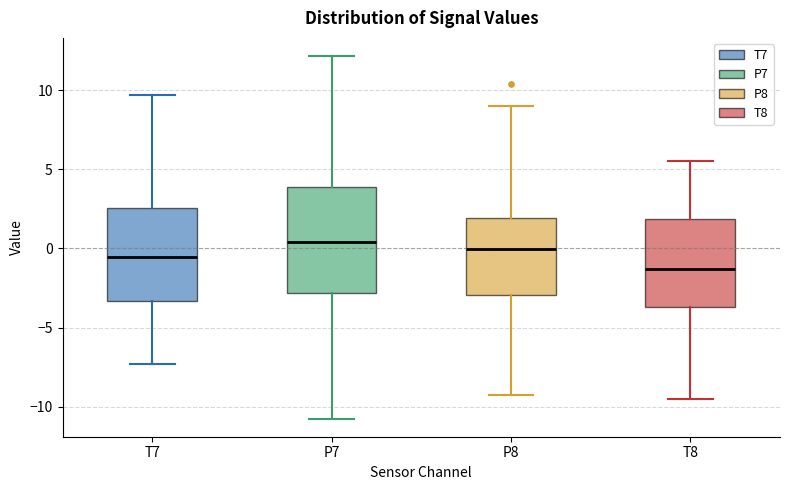

Reading left to right, transcribe this box plot: for each box, give where its median line is, the range the box spans, and where its two whiskers end, as read against the y-axis. The values are not printed on the chart, so give them approximately, as read against the axis.

T7: median -0.5, box -3.5 to 2.5, whiskers -7.5 to 9.5
P7: median 0.5, box -3.0 to 4.0, whiskers -11.0 to 12.0
P8: median 0.0, box -3.0 to 2.0, whiskers -9.5 to 9.0
T8: median -1.5, box -3.5 to 2.0, whiskers -9.5 to 5.5